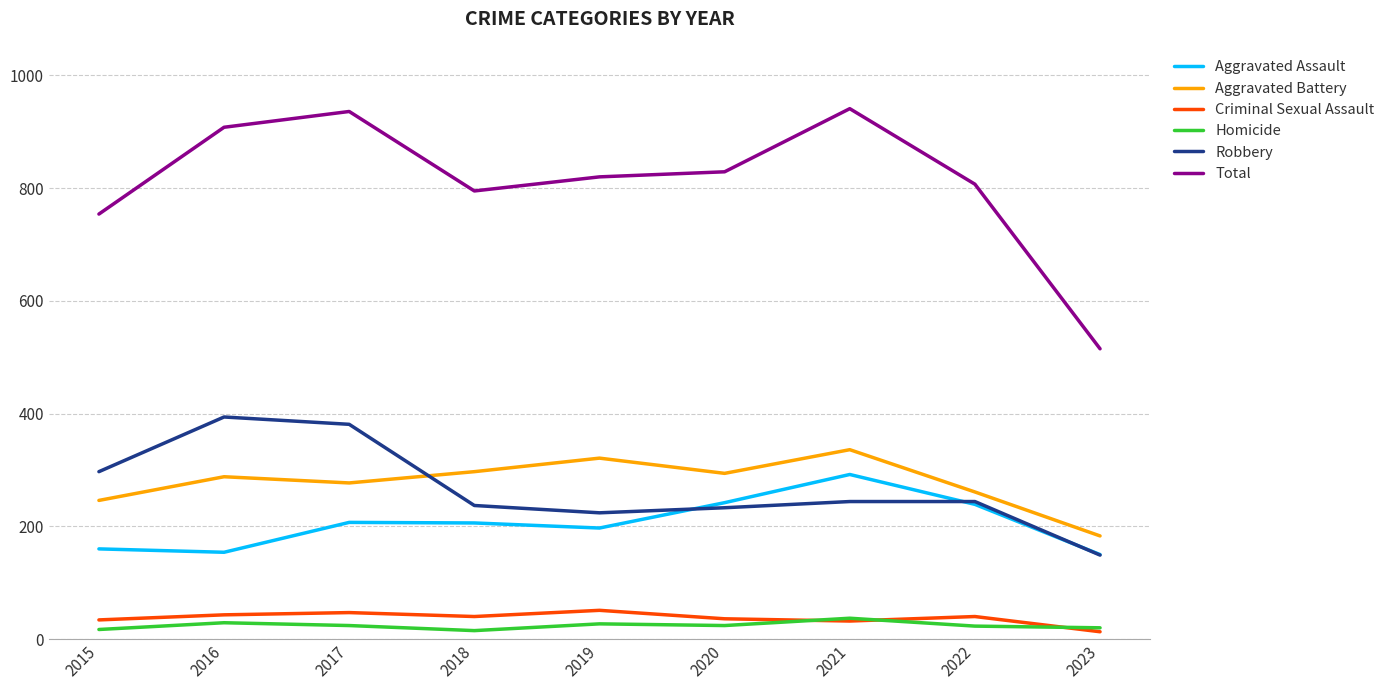

Where is the first local minimum for Robbery?

2019